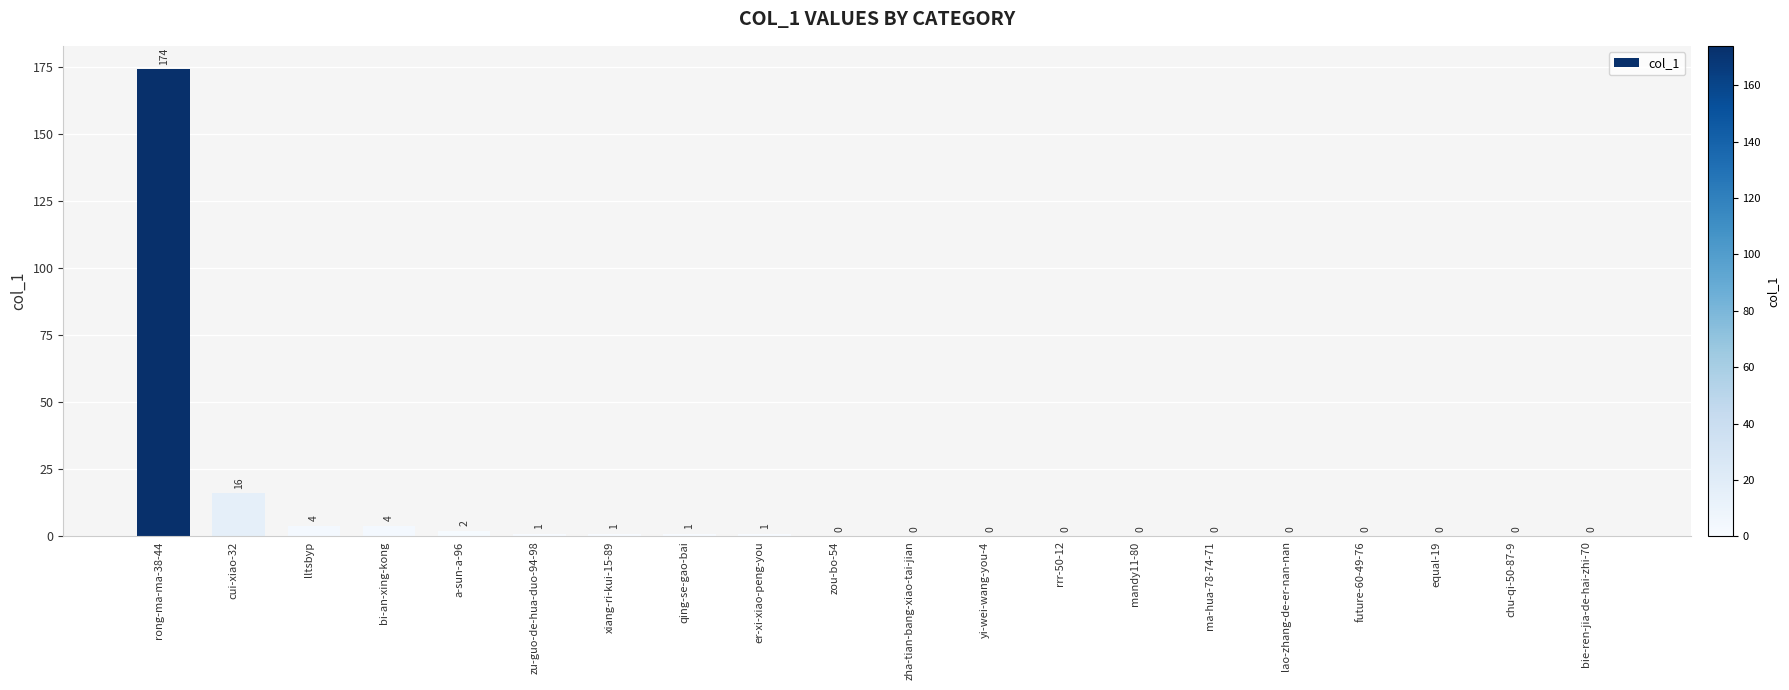

Between zou-bo-54 and rong-ma-ma-38-44, which is larger?

rong-ma-ma-38-44